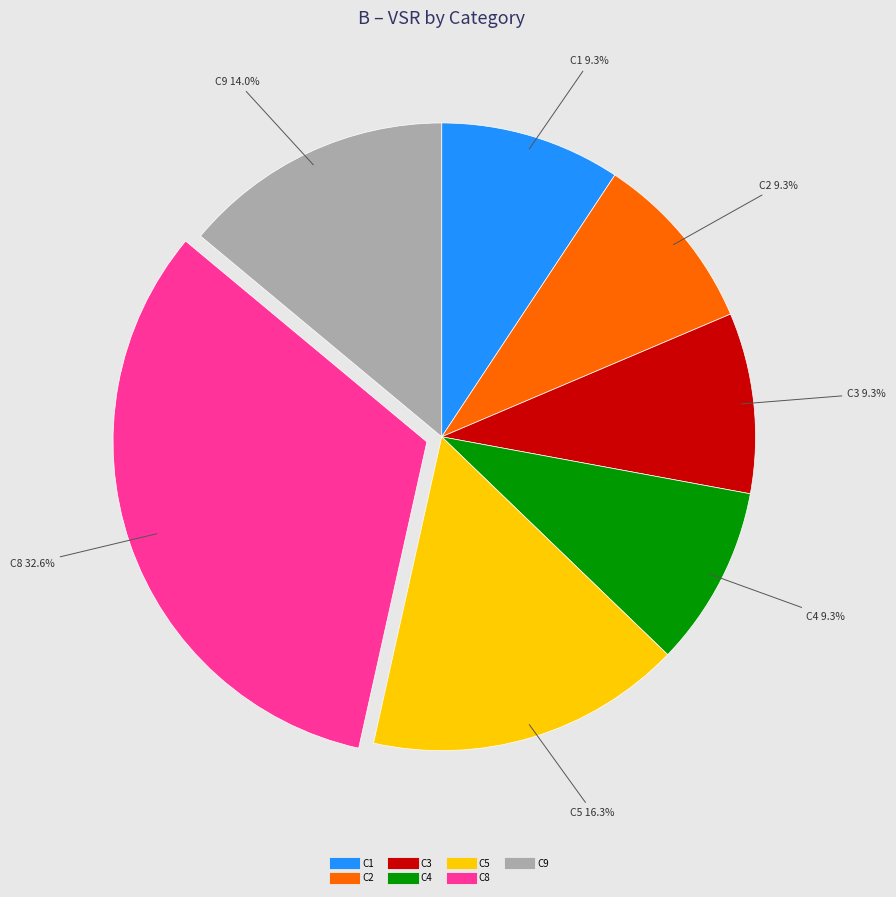

Is there any slice that represents more than half of the pie?

No